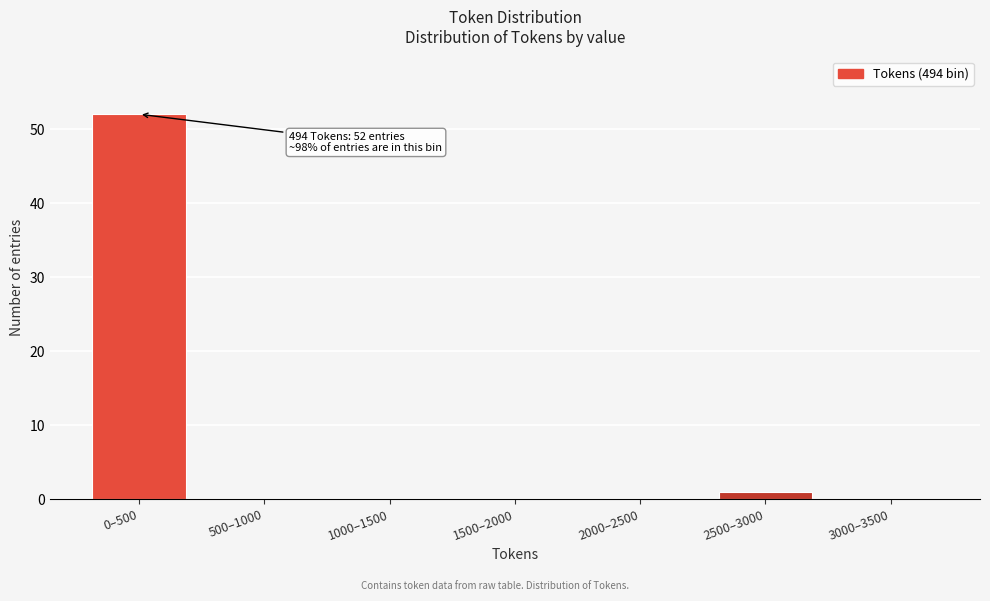

Reading left to right, extract all data points from this chart.

0–500=52	500–1000=0	1000–1500=0	1500–2000=0	2000–2500=0	2500–3000=1	3000–3500=0